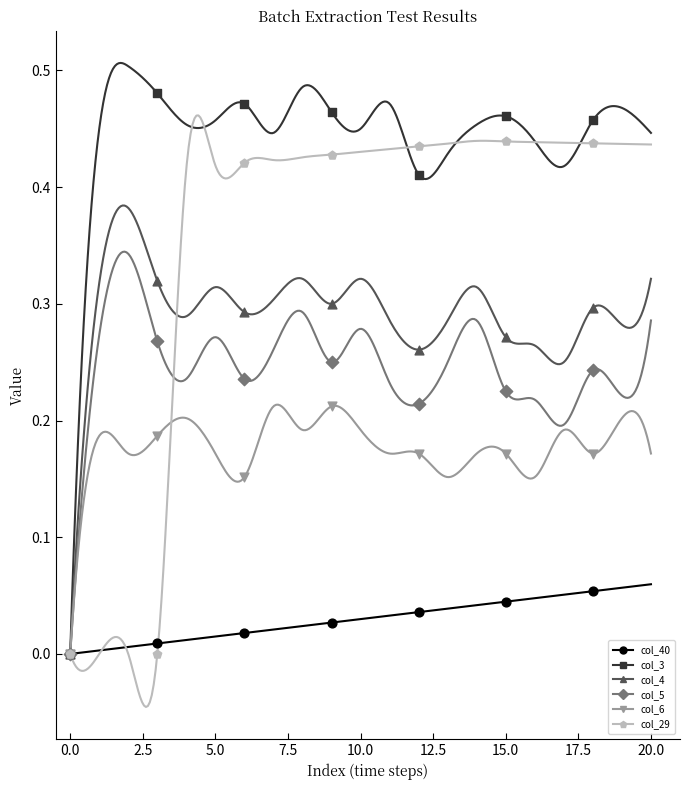

What is the total value across all series at 1?

1.2